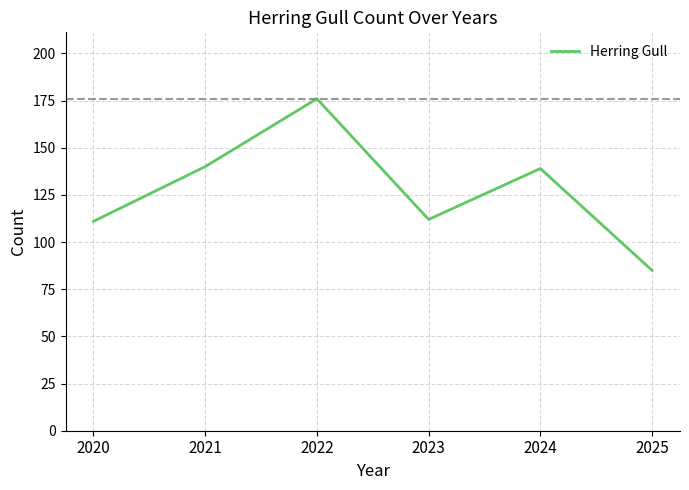

At which category does the data reach its first local peak?

2022